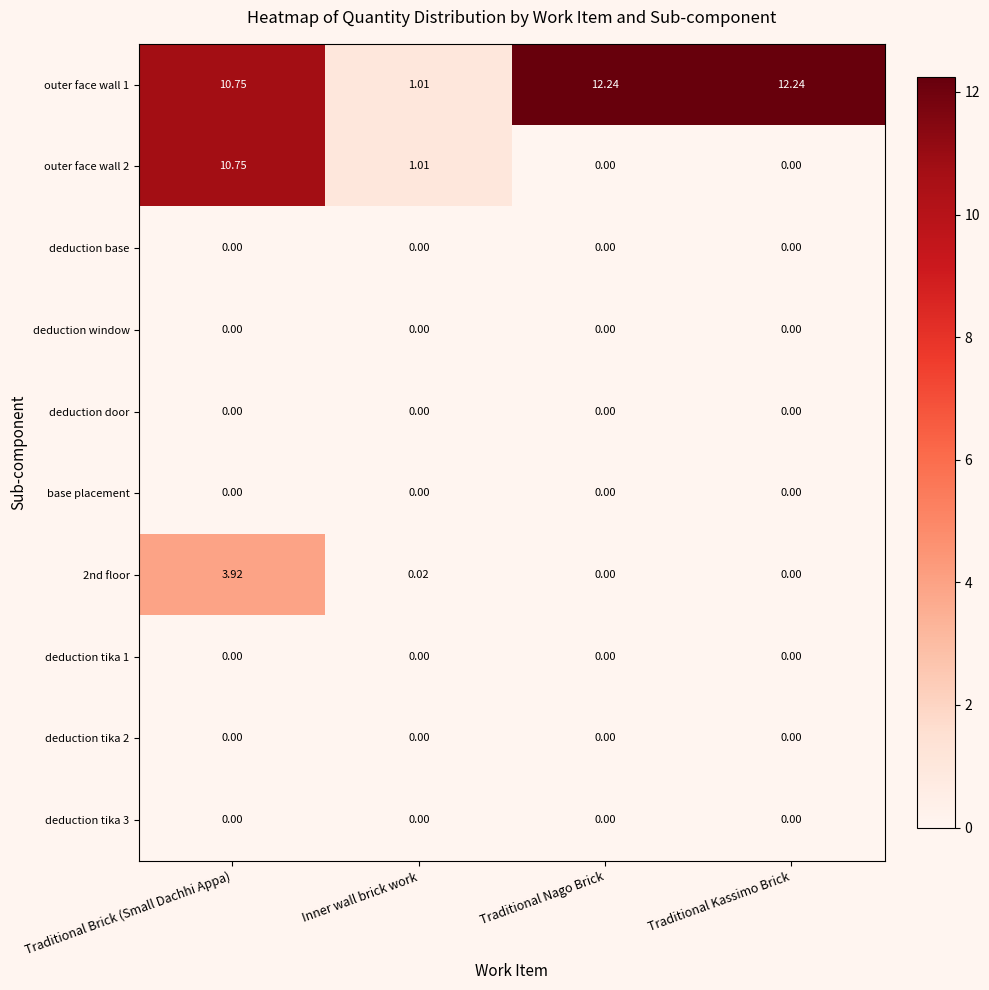

What is the total value across all series at Traditional Nago Brick?

12.2